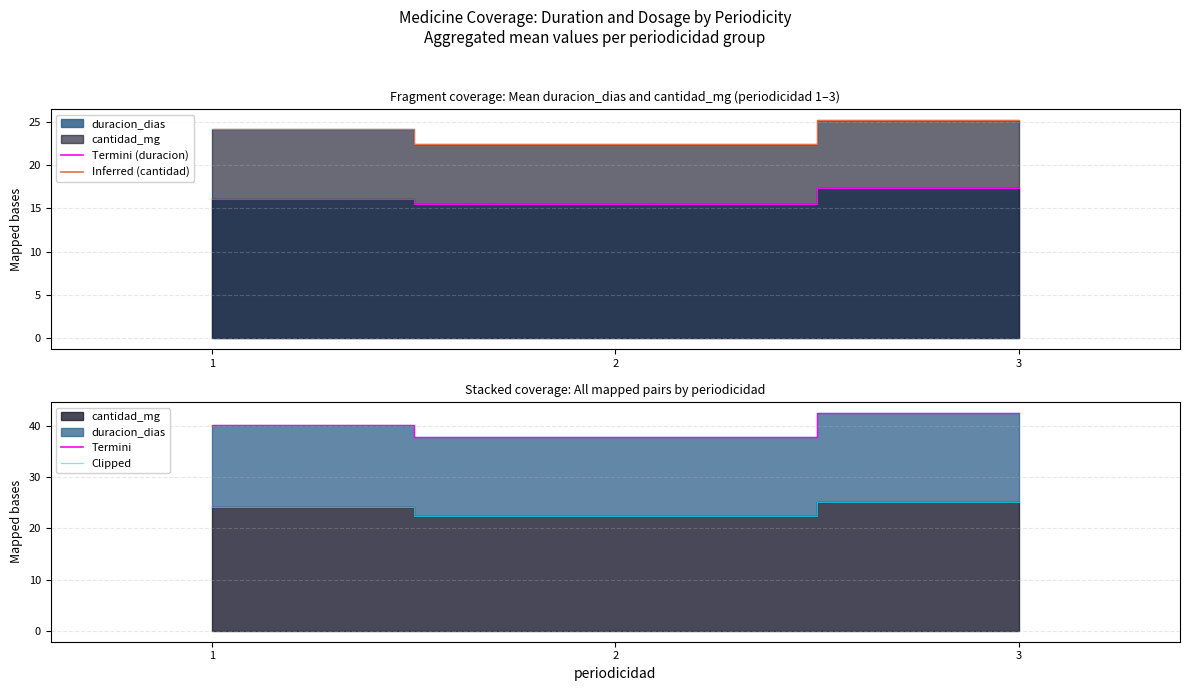

Reading left to right, extract all data points from this chart.

duracion_dias: 16.1	15.5	17.3
cantidad_mg: 24.1	22.4	25.2